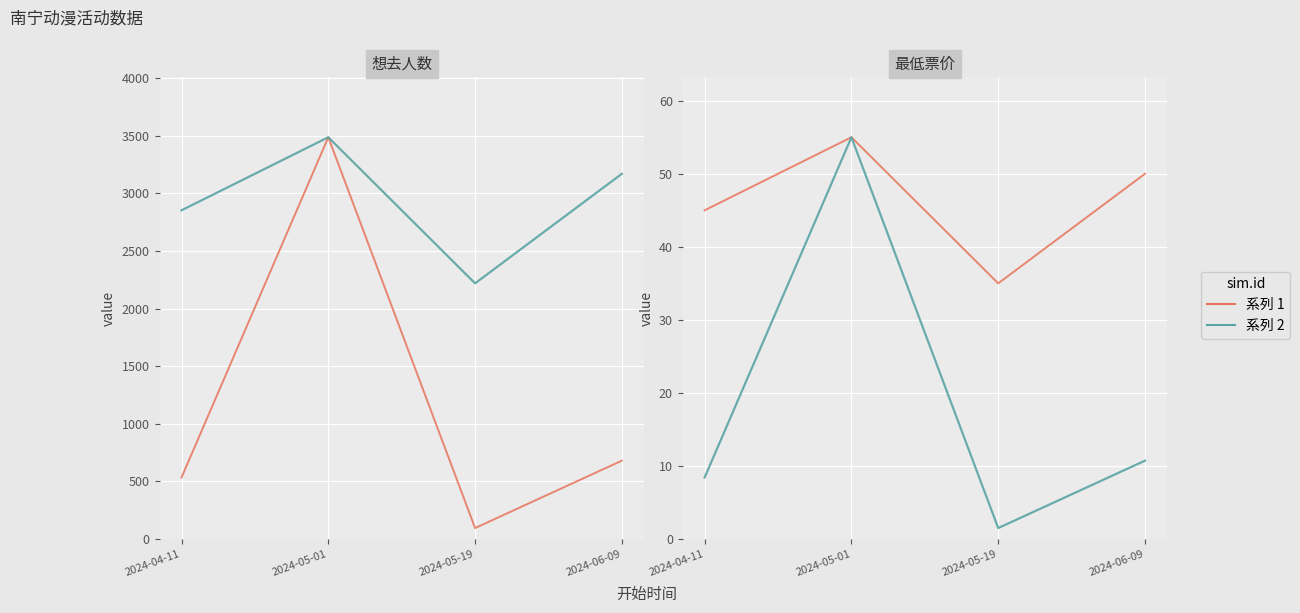

The 最低票价 series shows 30.0 at 2024-05-01. True or false?

False